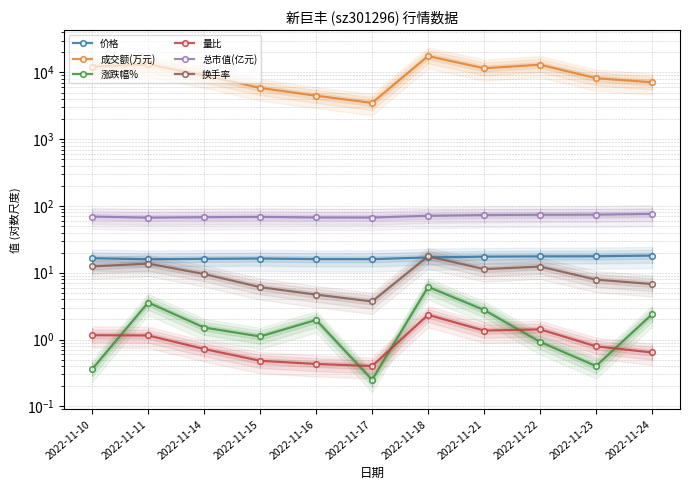

At which category is the sum across all series the highest?

2022-11-18